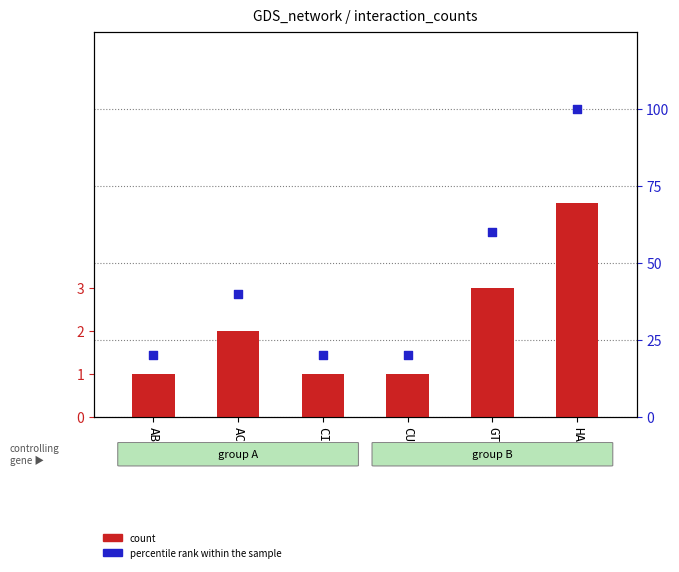

Which series reaches the minimum Y coordinate?

count